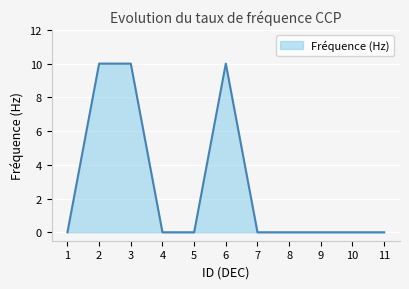

What is the change in value from 6 to 8?

-10